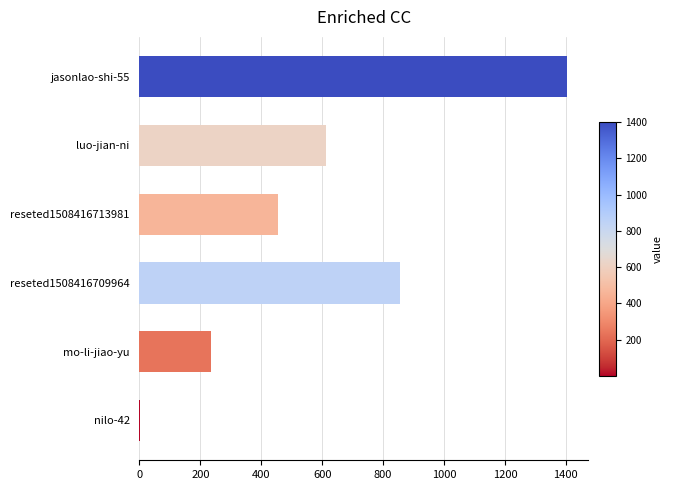

Between reseted1508416709964 and jasonlao-shi-55, which is larger?

jasonlao-shi-55